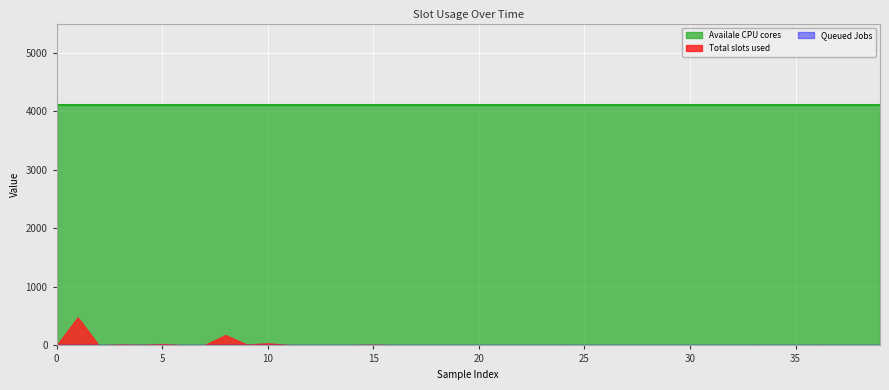

What is the spread (max minus min) of values at 36?

4112.0